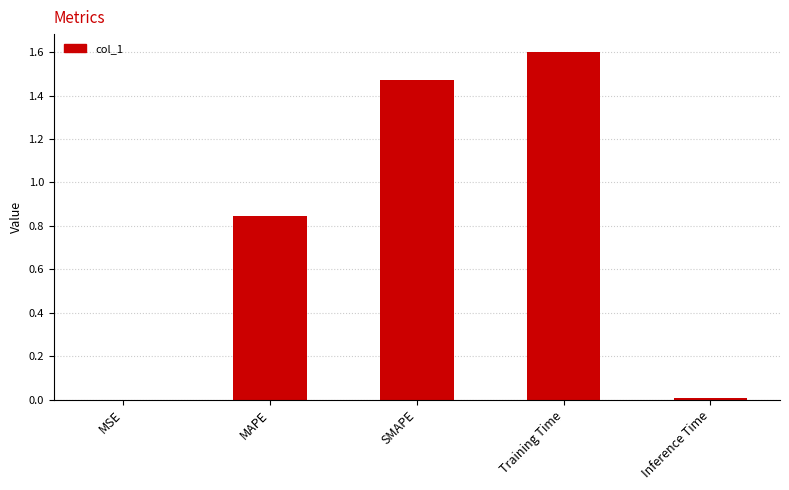

What is the sum of all values?

3.9